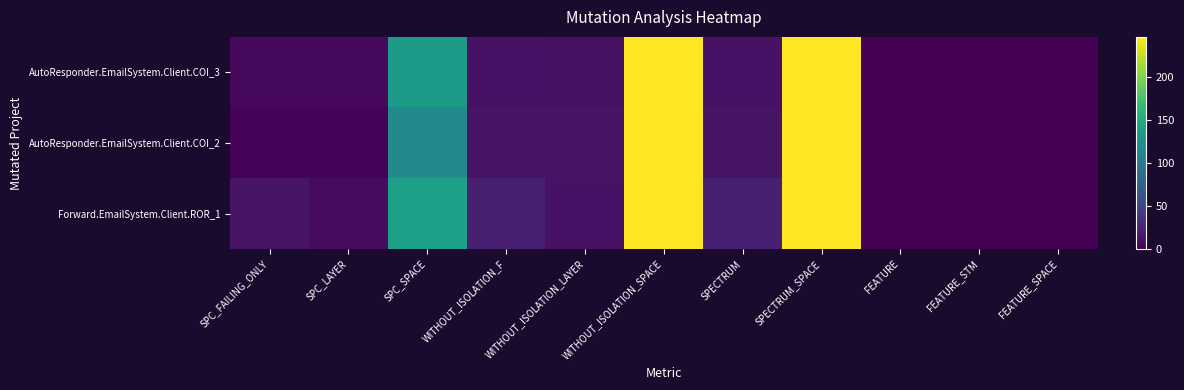

Reading left to right, what are all the values shown in this chart?

AutoResponder.EmailSystem.Client.COI_3: SPC_FAILING_ONLY=5	SPC_LAYER=5	SPC_SPACE=135	WITHOUT_ISOLATION_F=12	WITHOUT_ISOLATION_LAYER=11	WITHOUT_ISOLATION_SPACE=247	SPECTRUM=12	SPECTRUM_SPACE=247	FEATURE=0	FEATURE_STM=0	FEATURE_SPACE=0
AutoResponder.EmailSystem.Client.COI_2: SPC_FAILING_ONLY=2	SPC_LAYER=2	SPC_SPACE=117	WITHOUT_ISOLATION_F=13	WITHOUT_ISOLATION_LAYER=13	WITHOUT_ISOLATION_SPACE=247	SPECTRUM=13	SPECTRUM_SPACE=247	FEATURE=0	FEATURE_STM=0	FEATURE_SPACE=0
Forward.EmailSystem.Client.ROR_1: SPC_FAILING_ONLY=13	SPC_LAYER=7	SPC_SPACE=139	WITHOUT_ISOLATION_F=22	WITHOUT_ISOLATION_LAYER=12	WITHOUT_ISOLATION_SPACE=247	SPECTRUM=22	SPECTRUM_SPACE=247	FEATURE=0	FEATURE_STM=0	FEATURE_SPACE=0